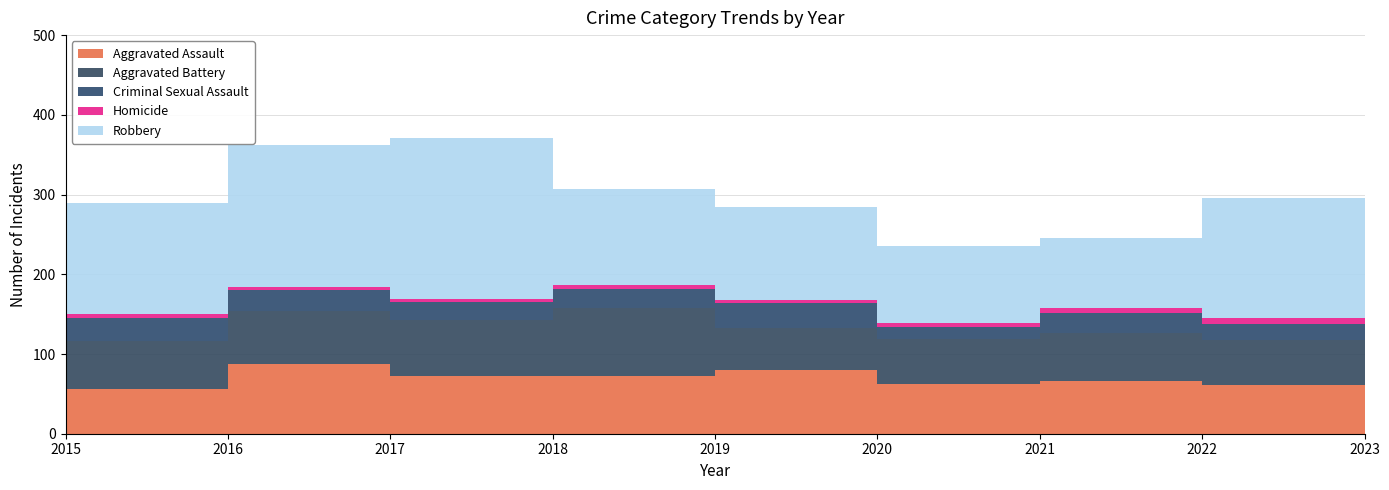

Reading left to right, extract all data points from this chart.

Aggravated Assault: 2015=56	2016=88	2017=72	2018=72	2019=80	2020=62	2021=66	2022=61	2023=78
Aggravated Battery: 2015=60	2016=66	2017=71	2018=86	2019=53	2020=57	2021=60	2022=56	2023=56
Criminal Sexual Assault: 2015=29	2016=26	2017=22	2018=24	2019=31	2020=15	2021=26	2022=21	2023=18
Homicide: 2015=5	2016=4	2017=4	2018=4	2019=4	2020=5	2021=6	2022=7	2023=3
Robbery: 2015=139	2016=178	2017=202	2018=121	2019=116	2020=97	2021=88	2022=151	2023=284